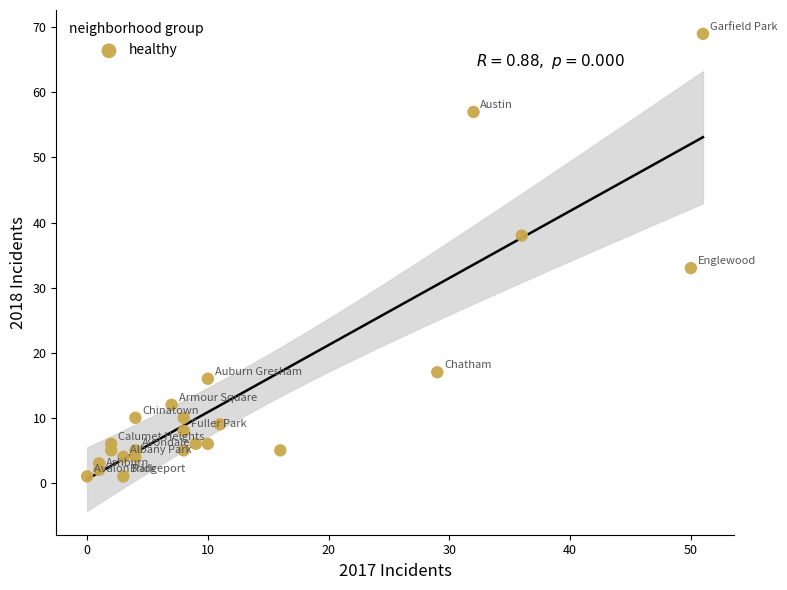

What Y value in the scatter plot is closest to 35?

33